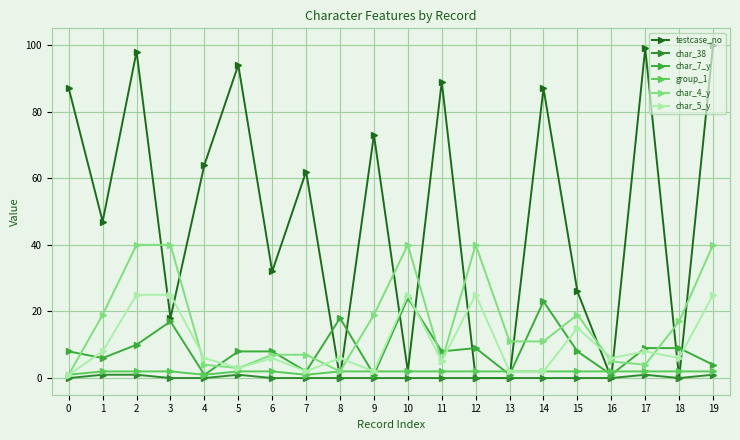

Reading right to left, list all the values displayed in this chart.

testcase_no: 19=100	18=0	17=99	16=0	15=26	14=87	13=0	12=0	11=89	10=2	9=73	8=0	7=62	6=32	5=94	4=64	3=18	2=98	1=47	0=87
char_38: 19=1	18=0	17=1	16=0	15=0	14=0	13=0	12=0	11=0	10=0	9=0	8=0	7=0	6=0	5=1	4=0	3=0	2=1	1=1	0=0
char_7_y: 19=4	18=9	17=9	16=1	15=8	14=23	13=1	12=9	11=8	10=24	9=1	8=18	7=2	6=8	5=8	4=1	3=17	2=10	1=6	0=8
group_1: 19=2	18=2	17=2	16=2	15=2	14=2	13=2	12=2	11=2	10=2	9=2	8=2	7=1	6=2	5=2	4=1	3=2	2=2	1=2	0=1
char_4_y: 19=40	18=17	17=4	16=5	15=19	14=11	13=11	12=40	11=5	10=40	9=19	8=2	7=7	6=7	5=3	4=4	3=40	2=40	1=19	0=1
char_5_y: 19=25	18=6	17=8	16=6	15=15	14=2	13=2	12=25	11=5	10=25	9=2	8=6	7=2	6=6	5=3	4=6	3=25	2=25	1=8	0=1